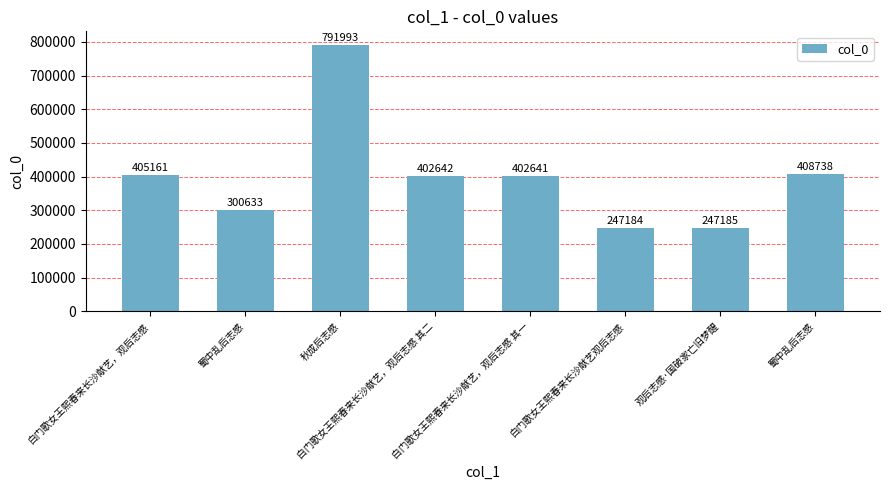

How many distinct data groups are displayed?

1